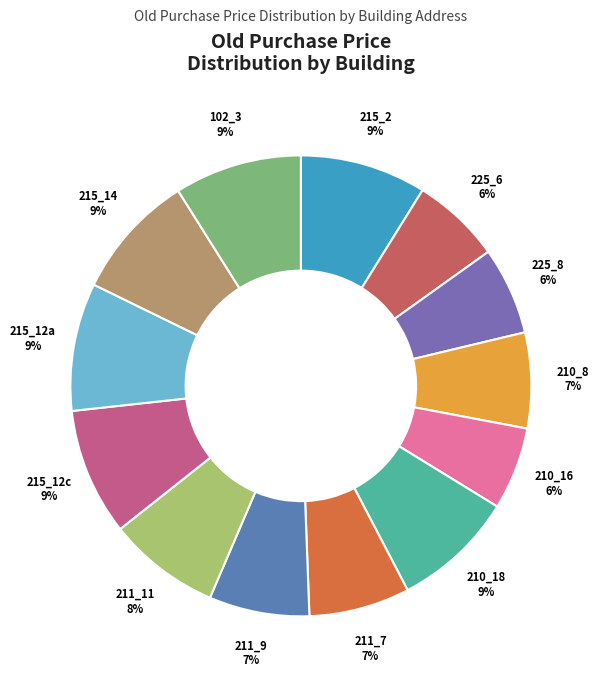

Which has a higher value, 225_6 or 211_9?

211_9